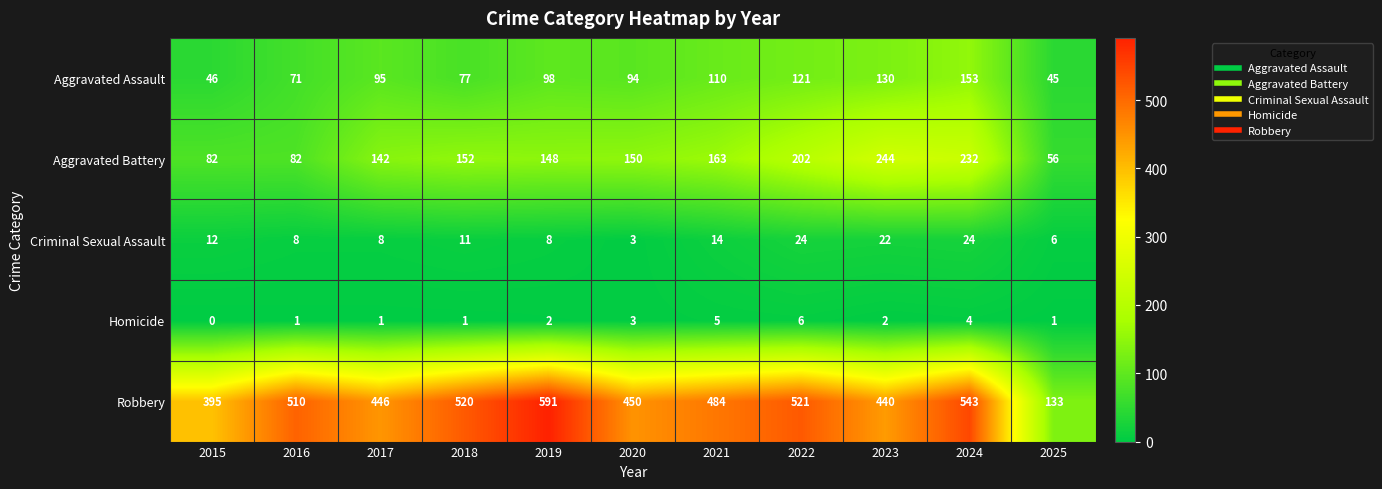

What is the difference between the Aggravated Assault values at 2020 and 2019?

4